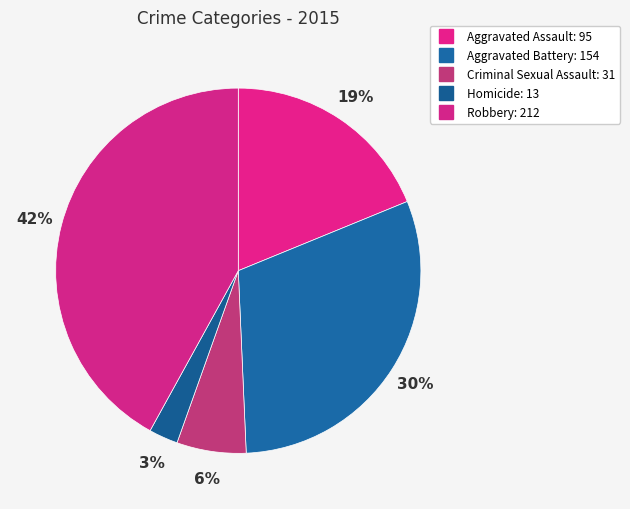

How many segments does this pie chart have?

5